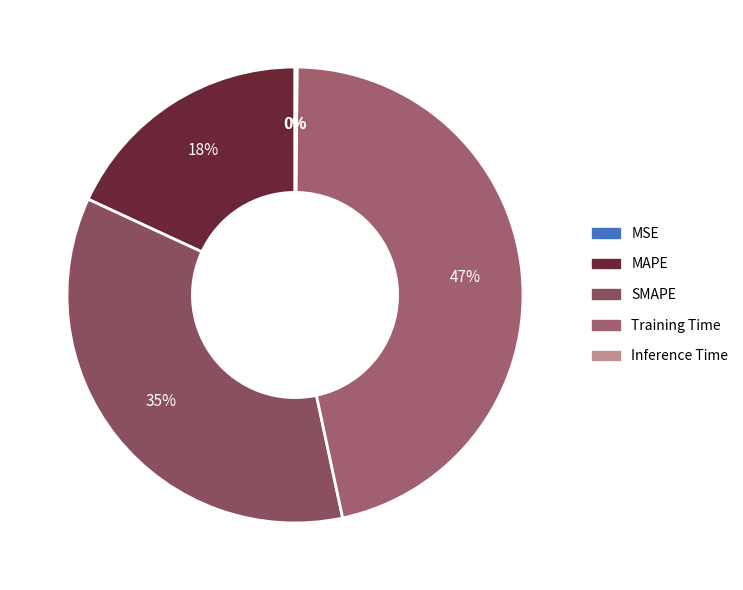

Count the number of slices in the pie.

5